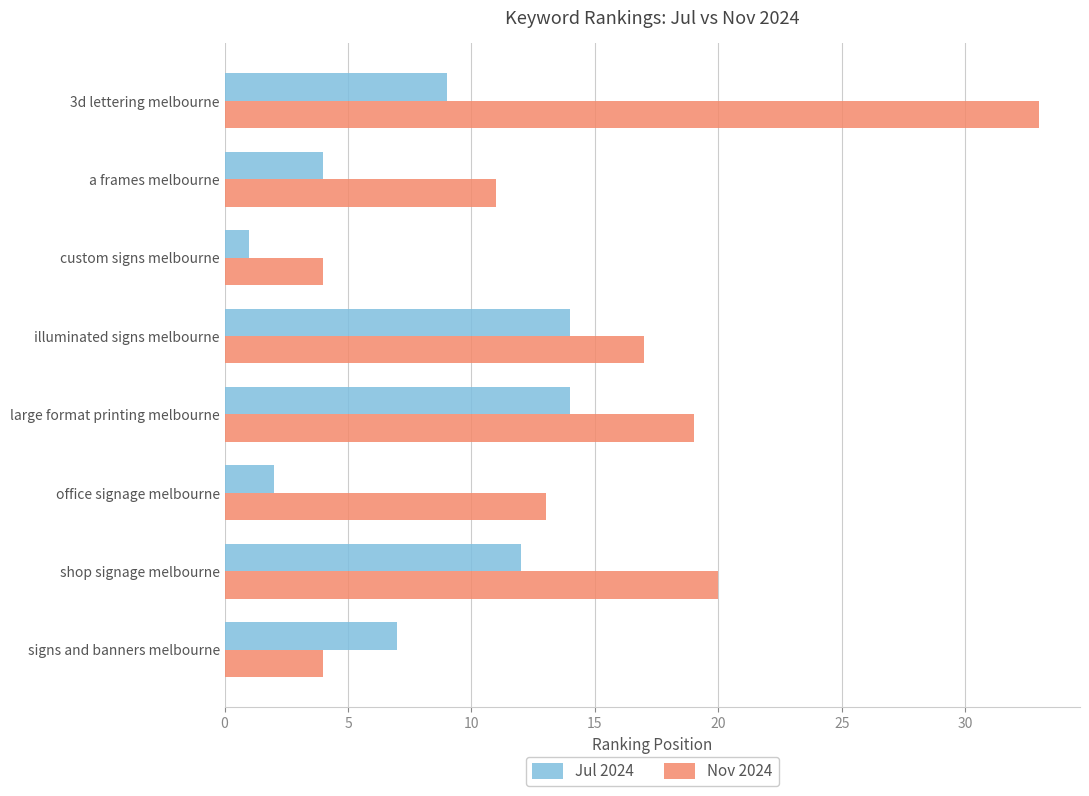

How many distinct data groups are displayed?

2